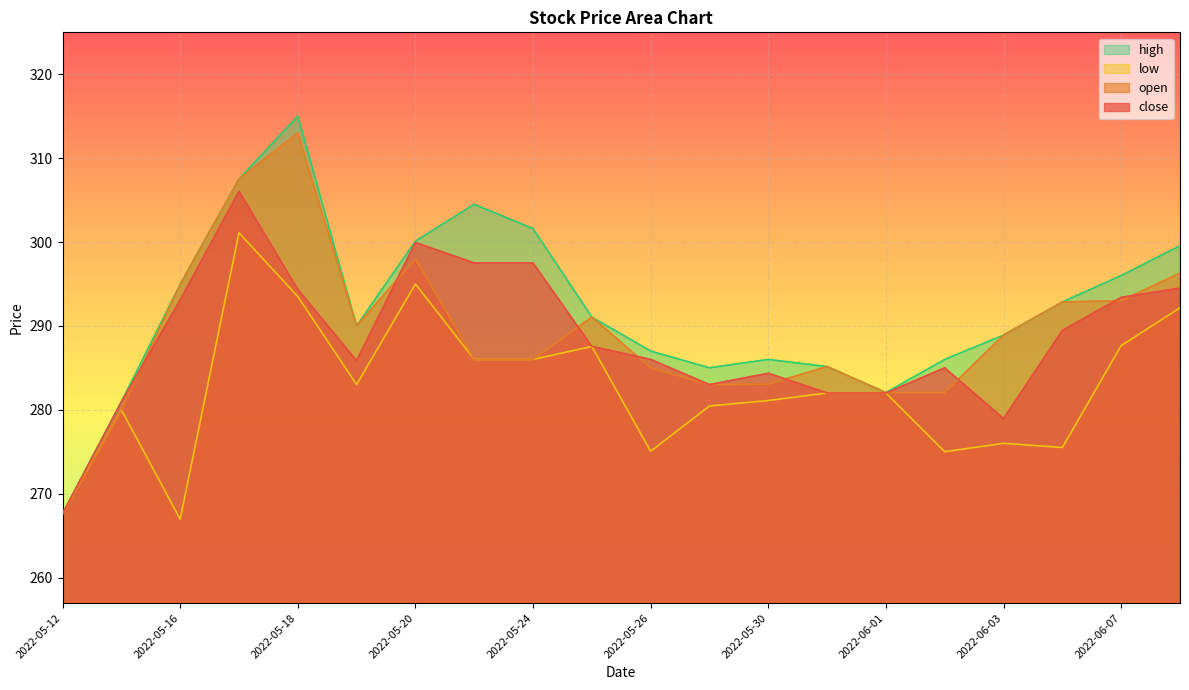

The open series shows 280.0 at 2022-05-13. True or false?

True